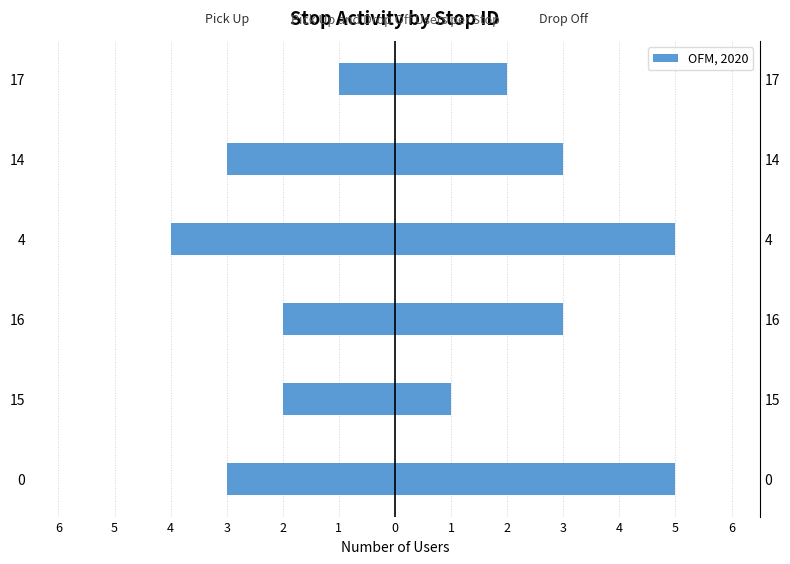

Which series has the widest spread of values?

Drop Off Users